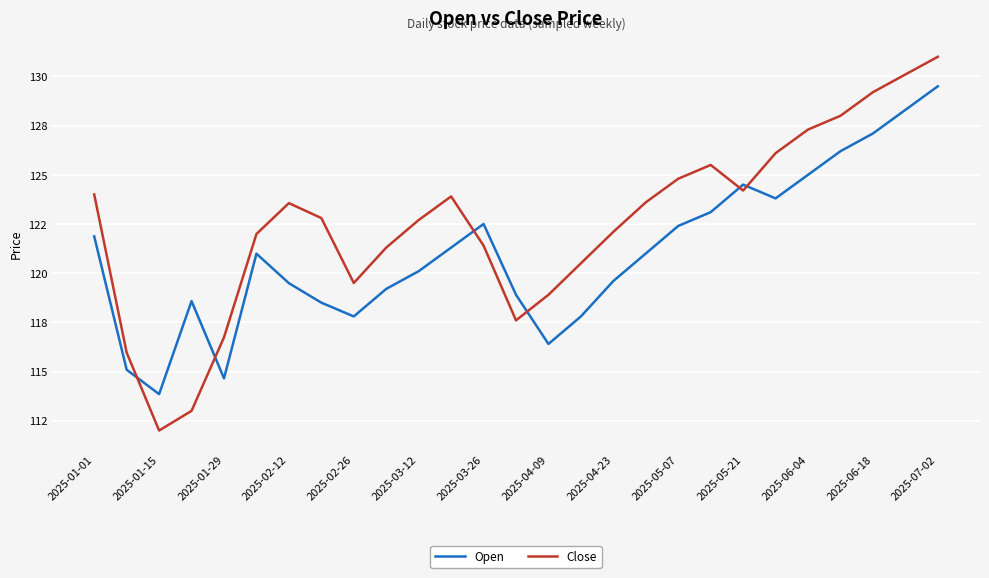

Does the chart have visible grid lines?

Yes